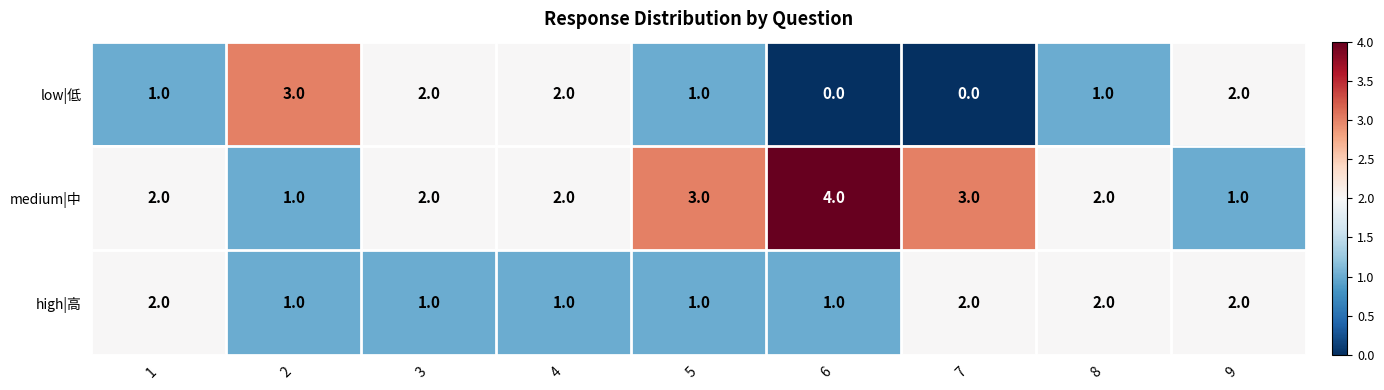

Which series has the largest total across all categories?

medium|中